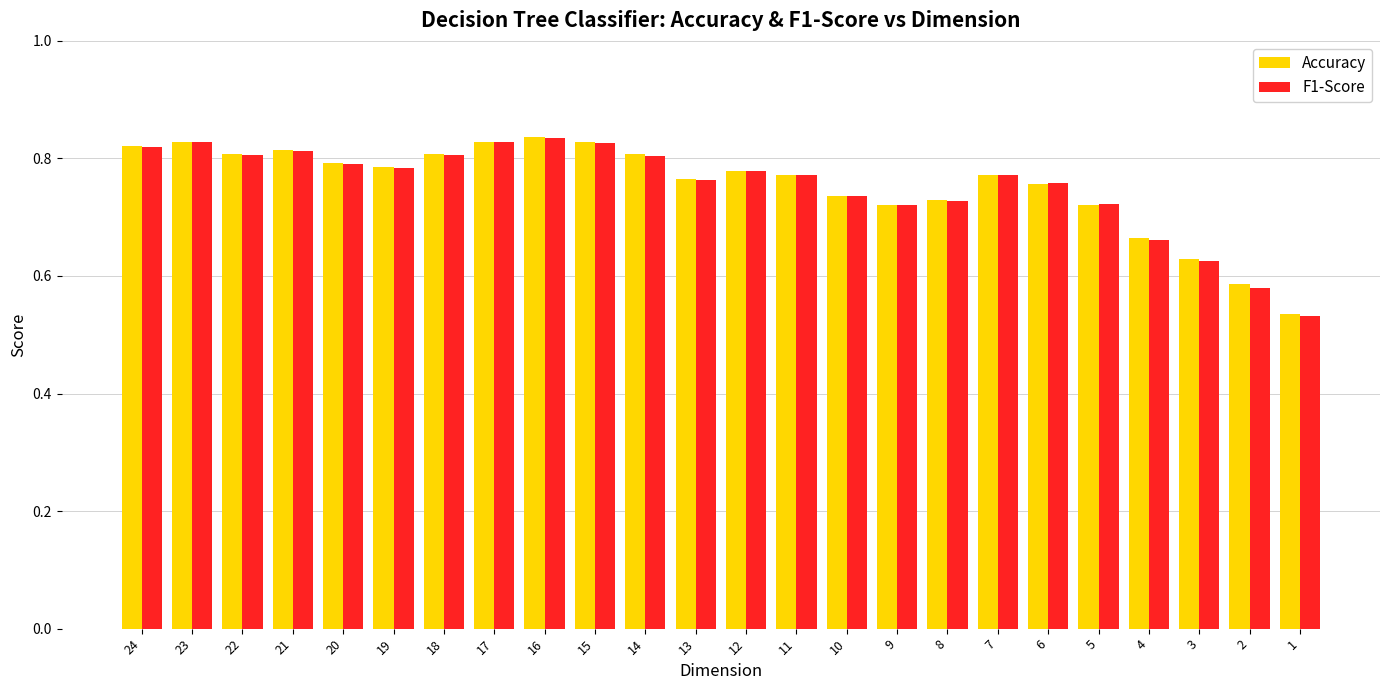

At how many categories does at least one series exceed 0?

24